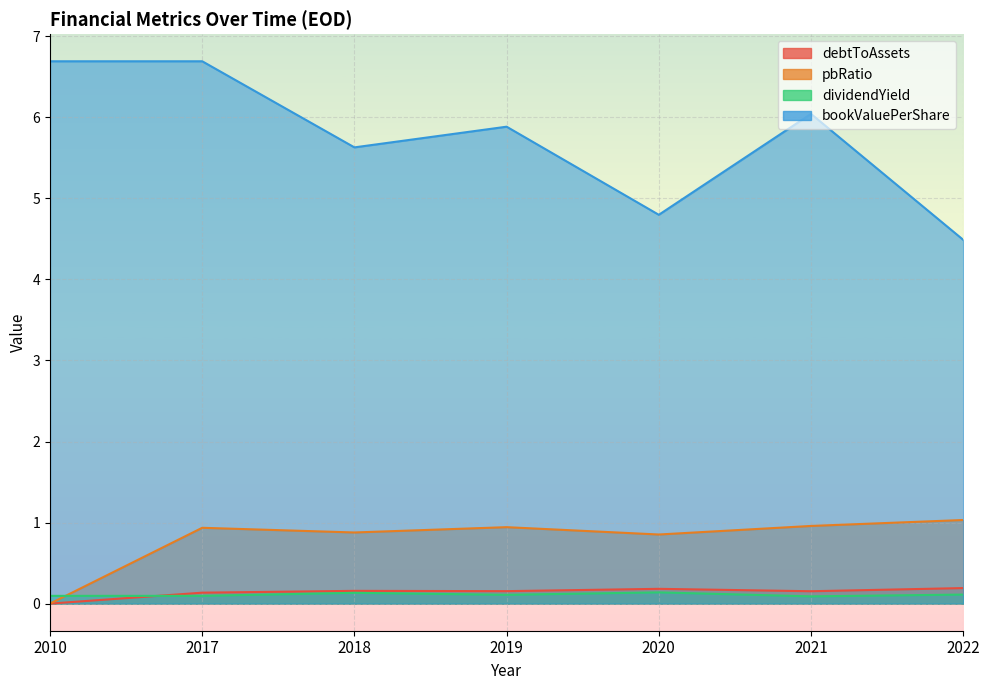

What is the total value across all series at 2017?

7.9